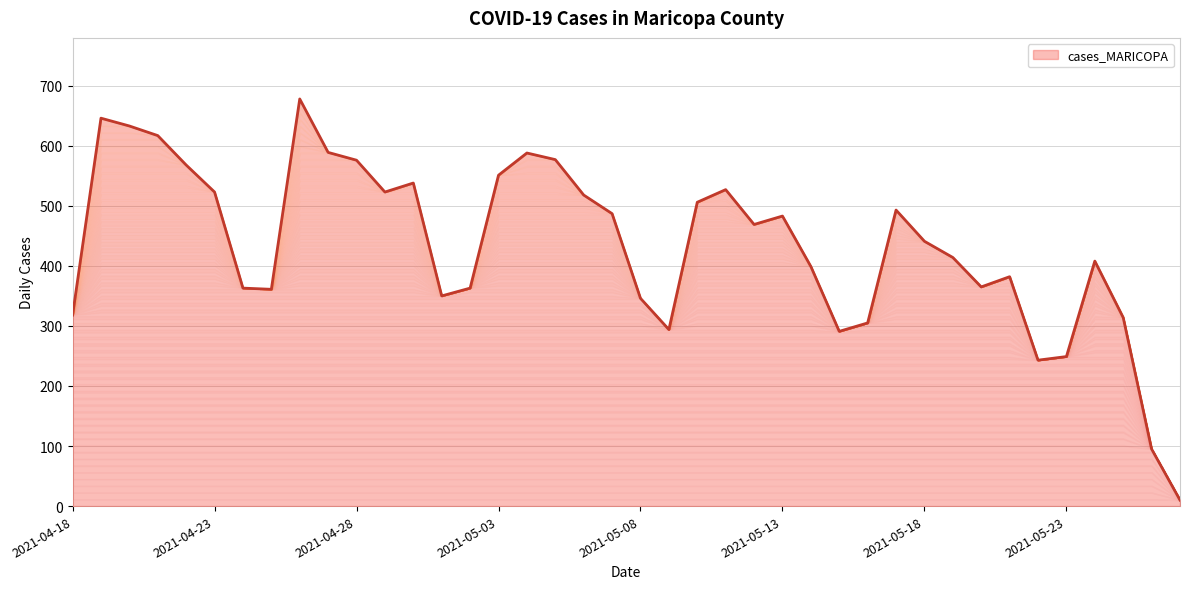

Does the chart have visible grid lines?

Yes